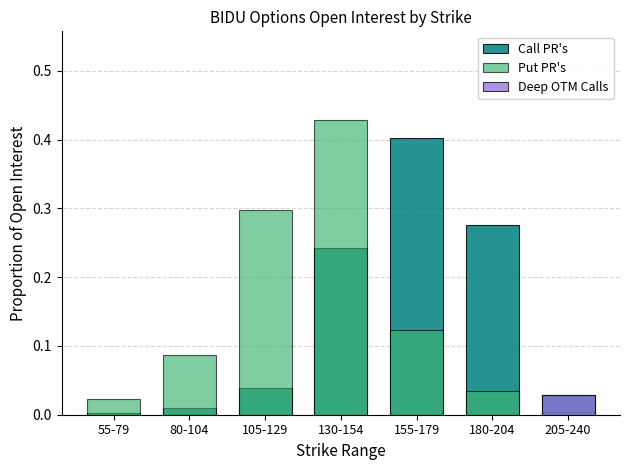

What is the maximum value shown in the chart?

0.4